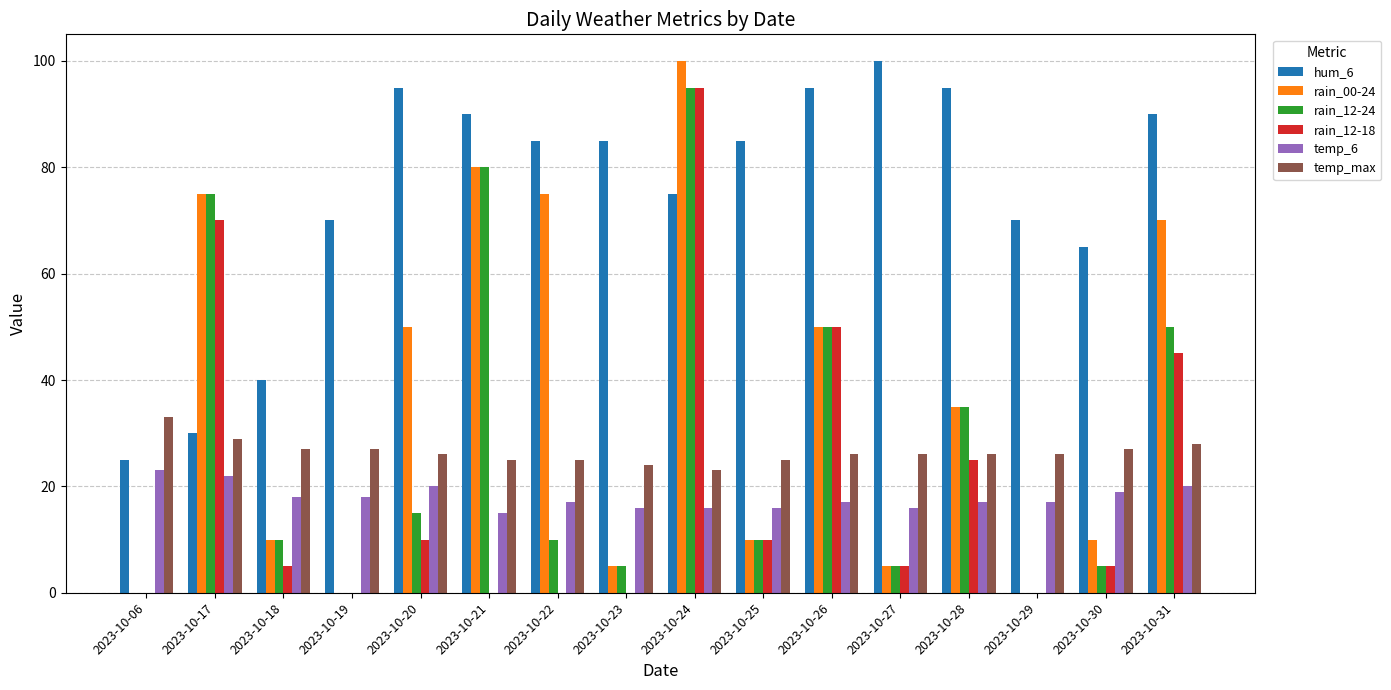

Which series changed the most between 2023-10-23 and 2023-10-26?

rain_12-18